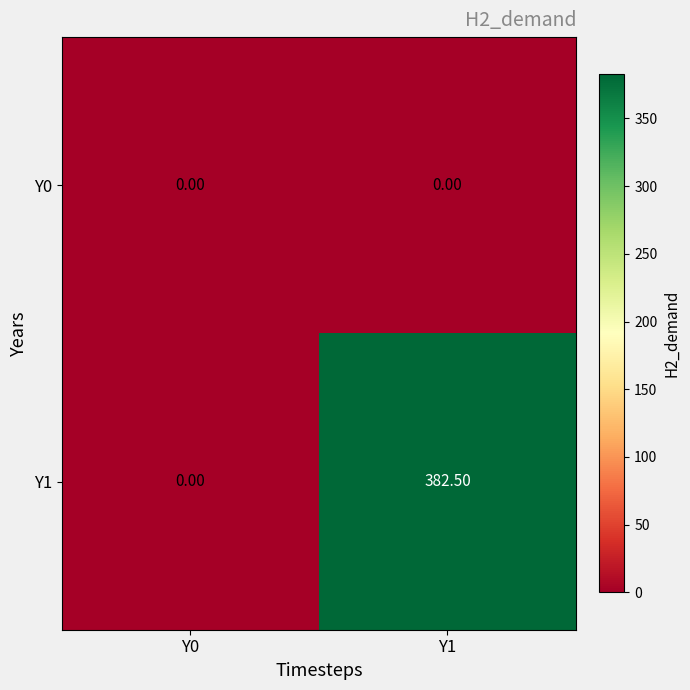

Rank the series by their maximum value, from highest to lowest.

Y1, Y0